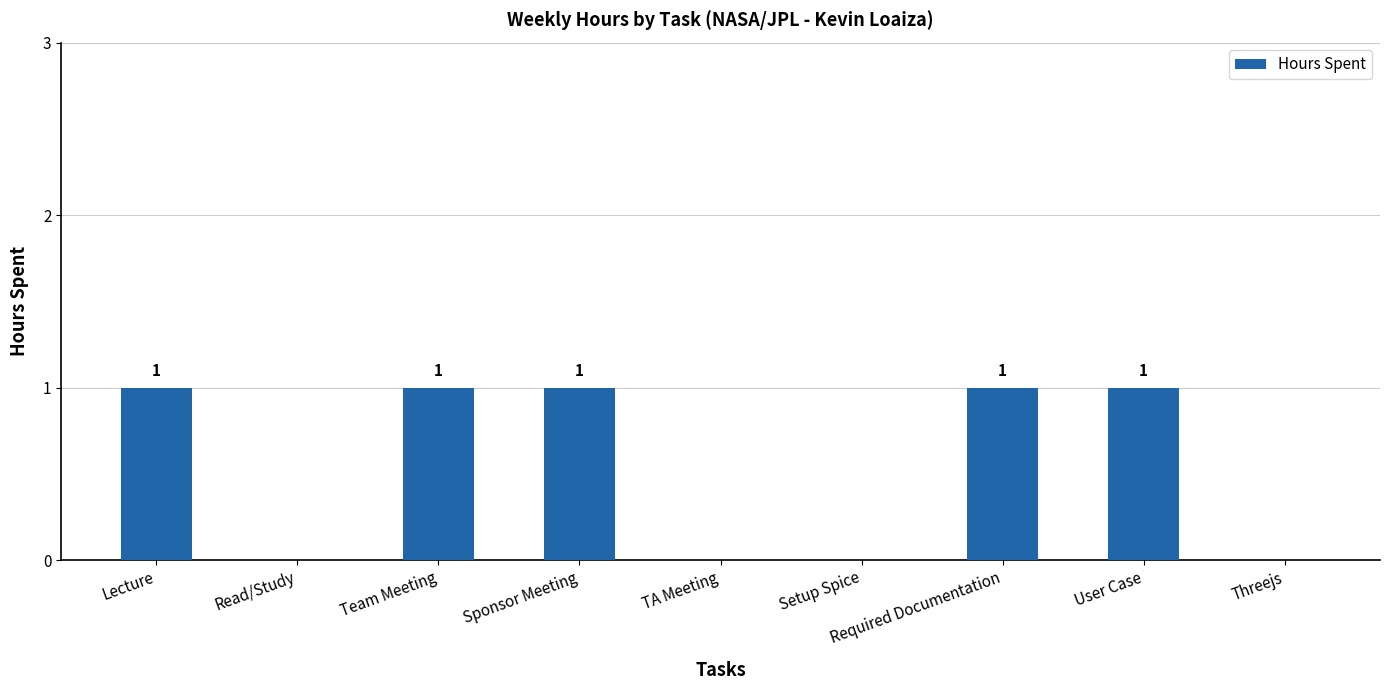

True or false: the data shows 0 at Setup Spice.

True